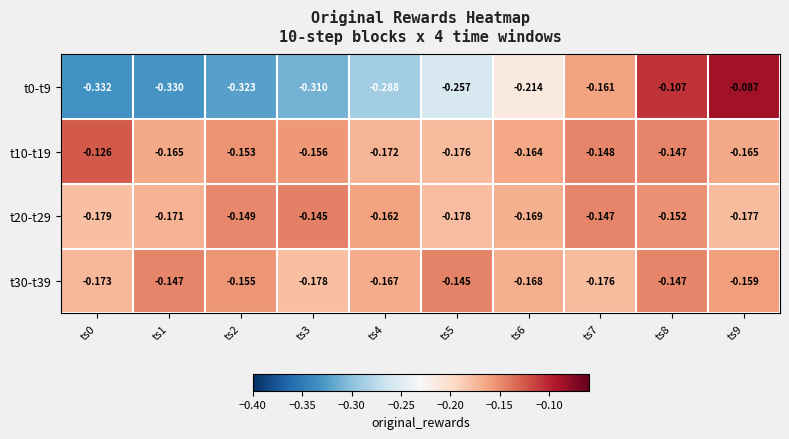

Is the value of t0-t9 at ts9 greater than the value of t30-t39 at ts3?

Yes